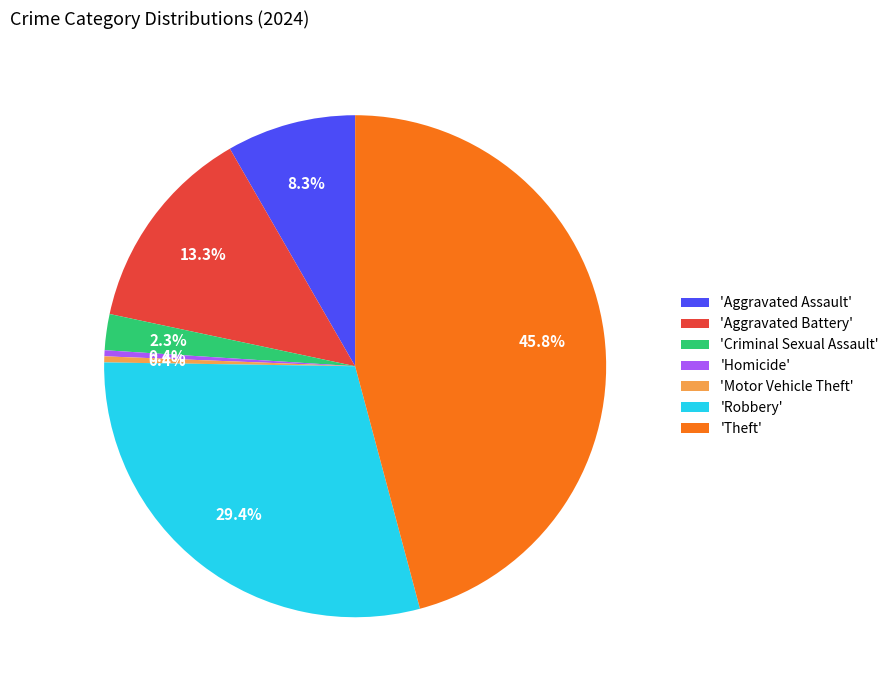

Which category has the biggest portion of the pie?

'Theft'